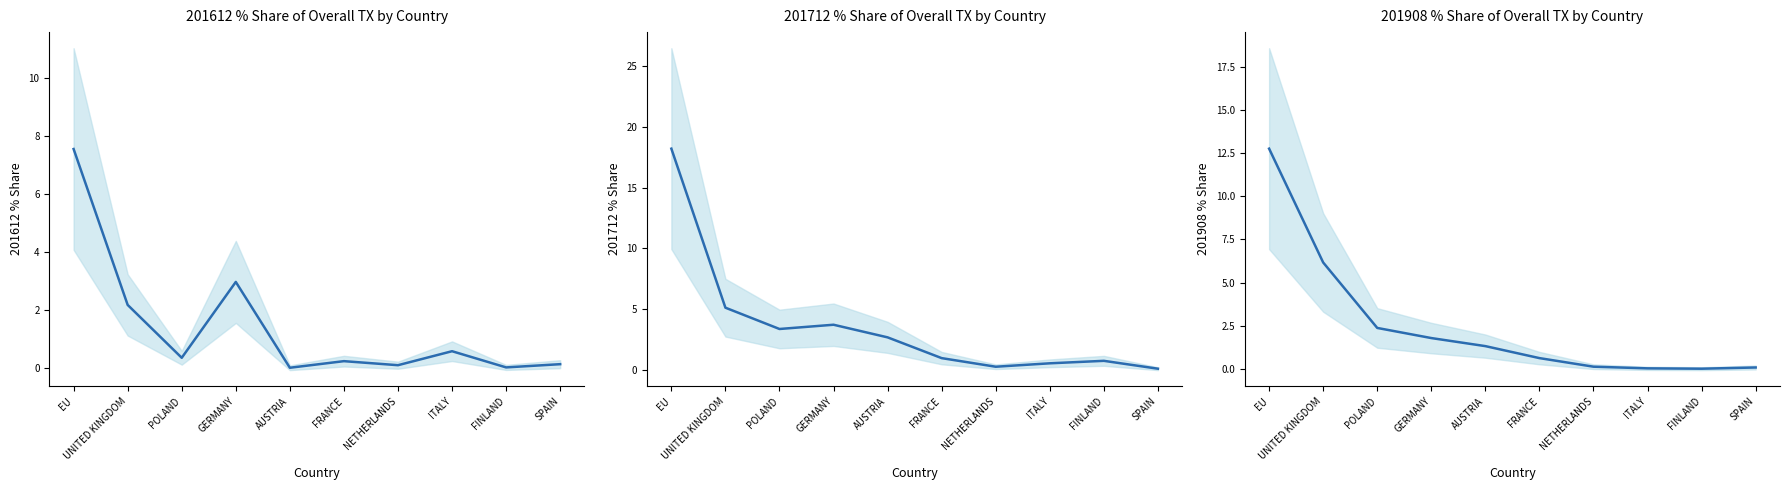

What is the label of the 6th point from the right?

AUSTRIA